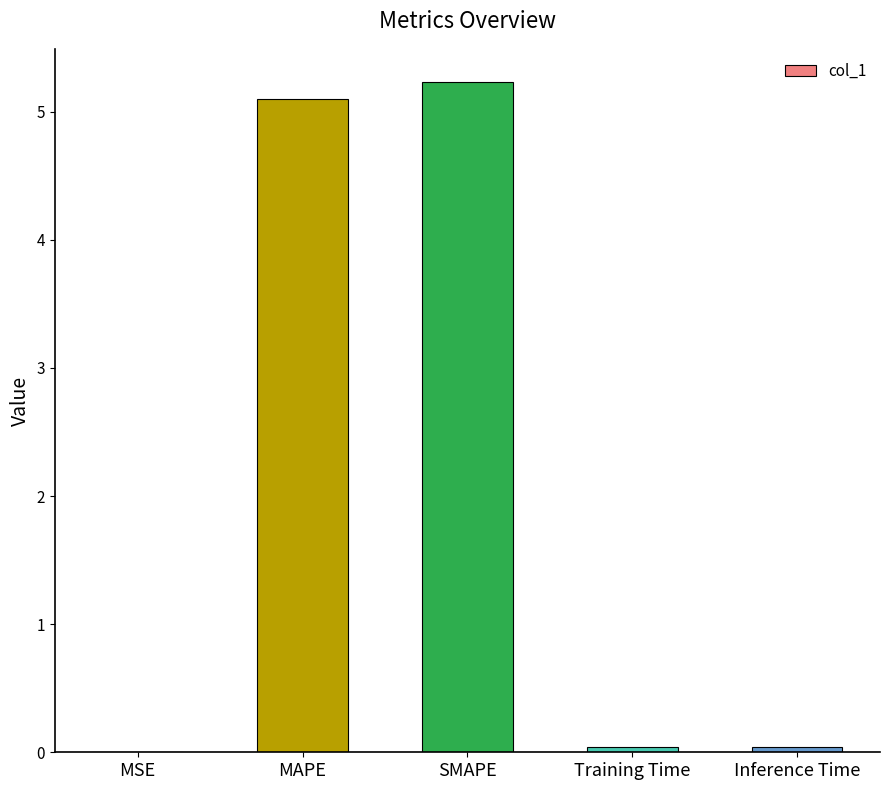

Does the chart contain stacked bars?

No